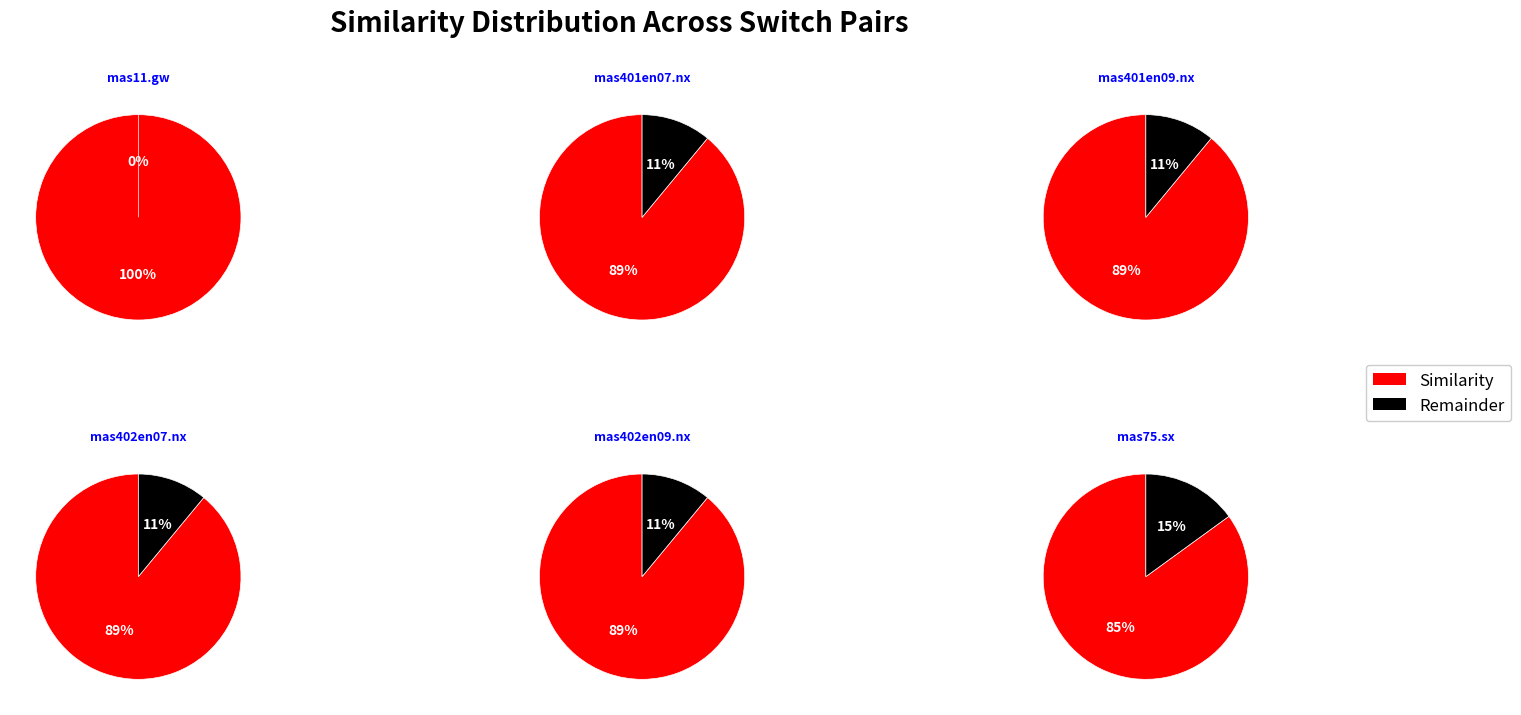

How much of the chart is everything except mas402en07.nx?

83.5%